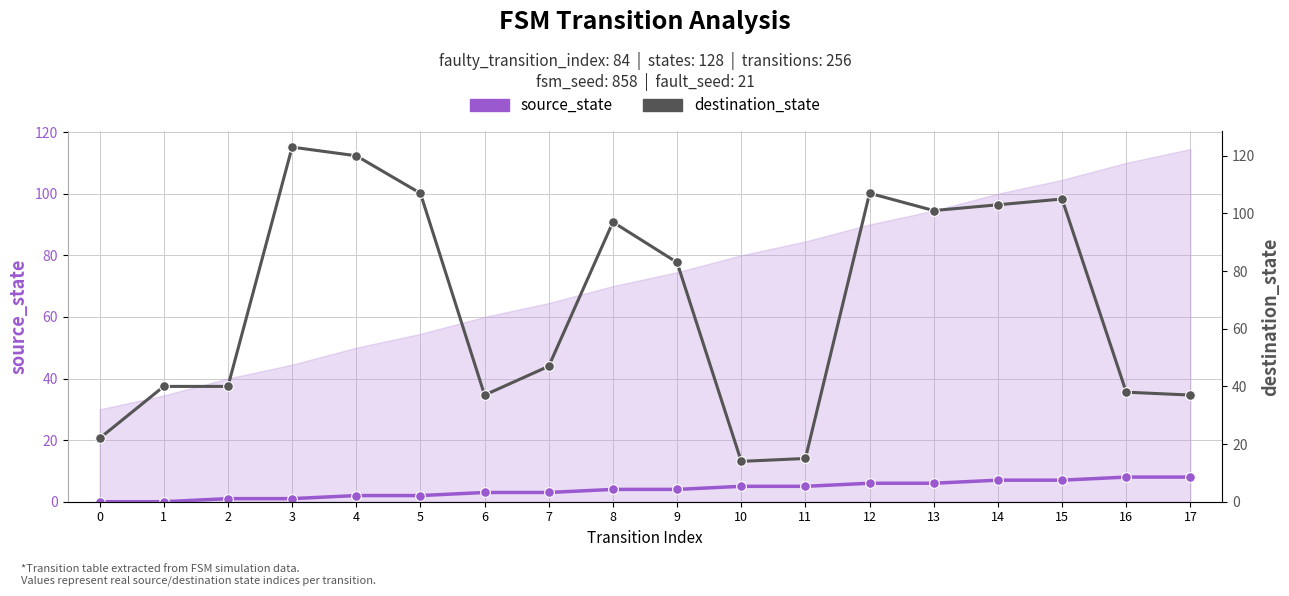

What are all the series names shown in the legend?

source_state, destination_state